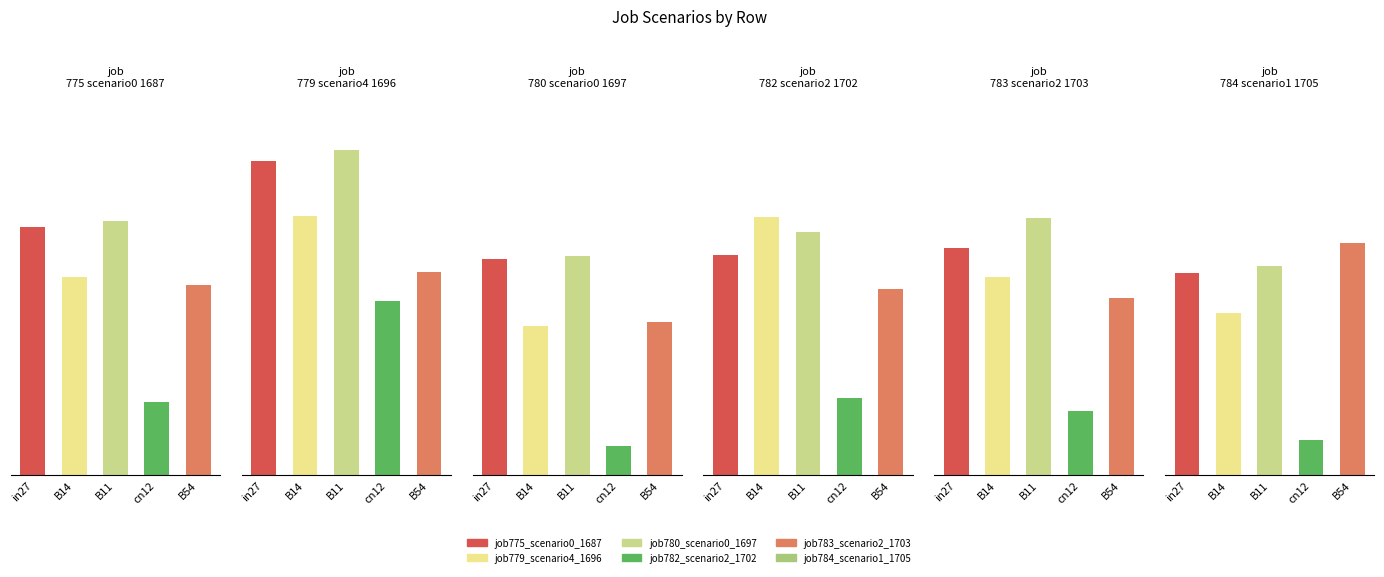

Which series changed the most between B11 and cn12?

job783_scenario2_1703